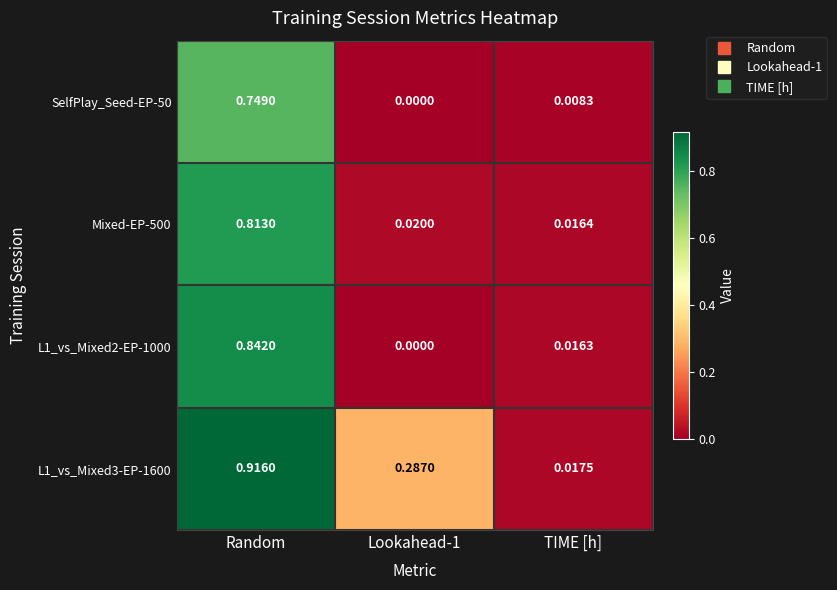

At which label does Mixed-EP-500 reach its peak?

Random